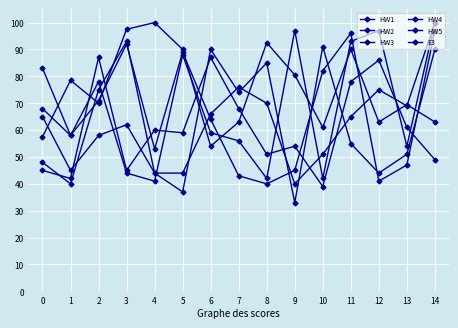

Is it true that HW2 equals 40.0 at 9?

True